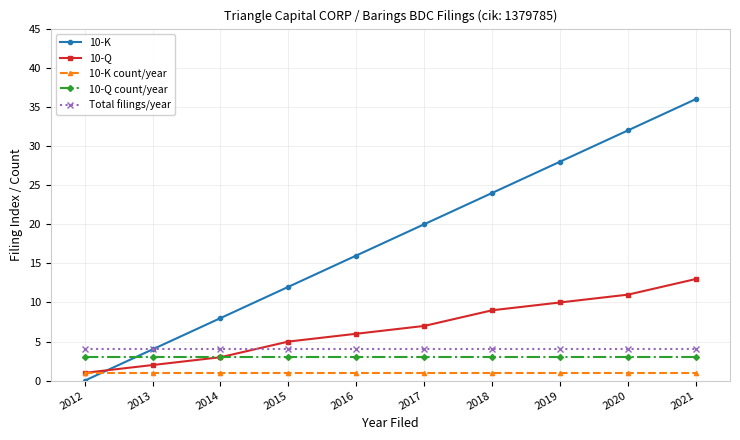

Count the number of categories in the chart.

10